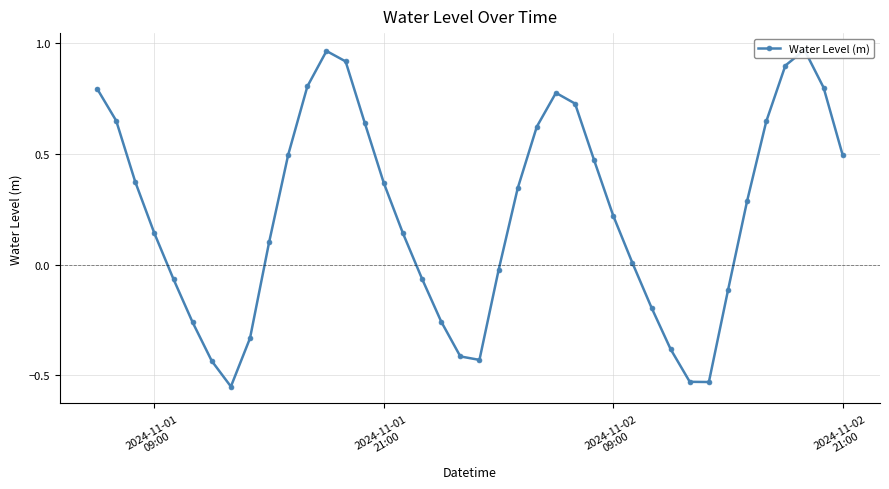

Where does the data first go above 0?

2024-11-01
09:00